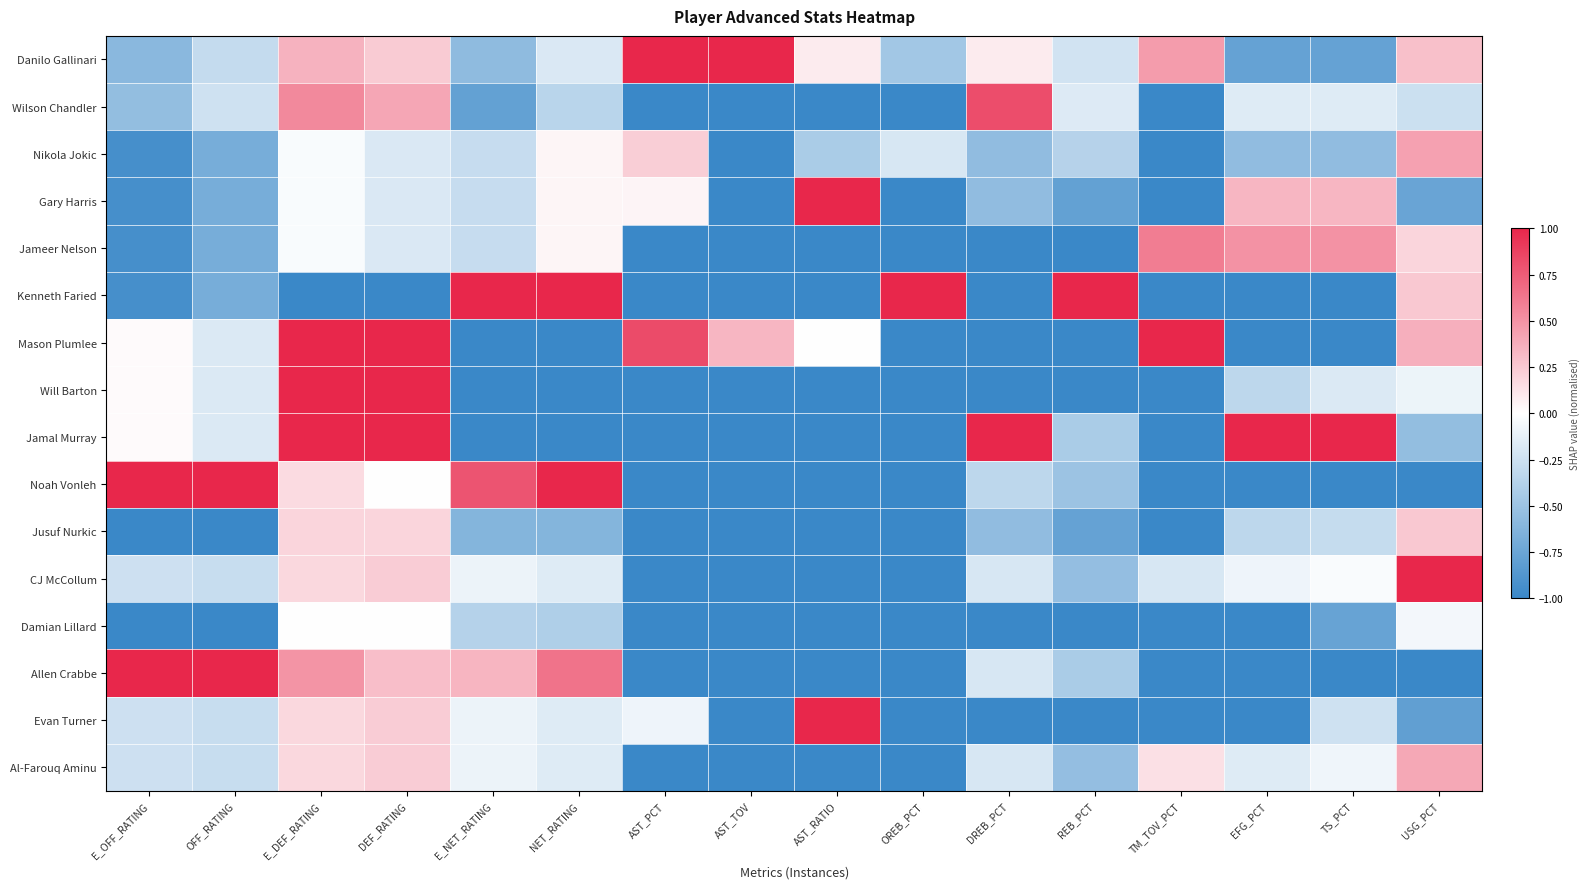

What is the minimum value shown in the chart?

-1.0